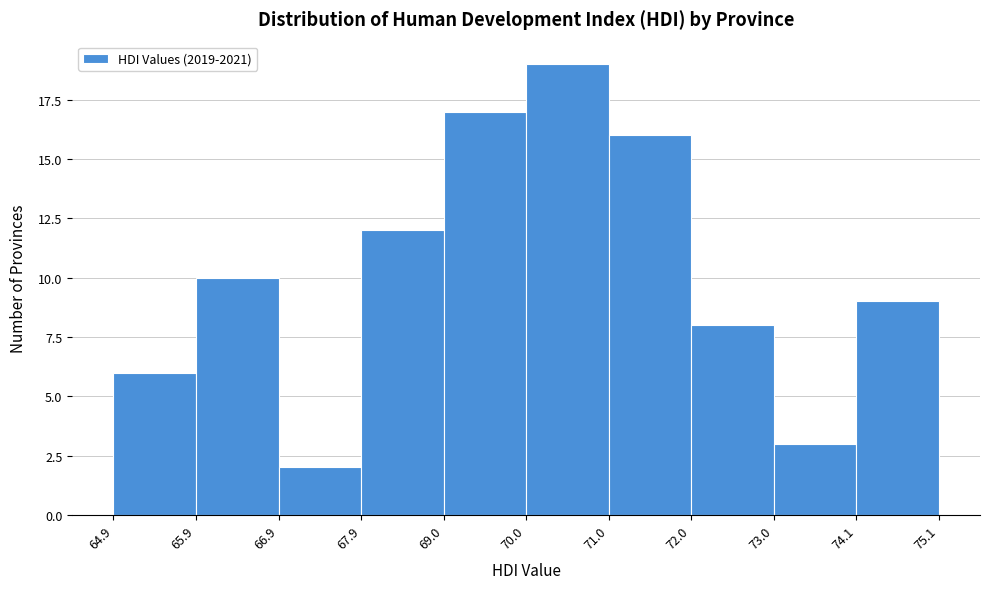

Reading left to right, list every bar in this chart as the range it spans on the x-axis followed by its height. The values are not printed on the chart, so give them approximately, as read against the axis.

64.9 to 65.9: 6
65.9 to 66.9: 10
66.9 to 67.9: 2
67.9 to 69.0: 12
69.0 to 70.0: 17
70.0 to 71.0: 19
71.0 to 72.0: 16
72.0 to 73.0: 8
73.0 to 74.1: 3
74.1 to 75.1: 9